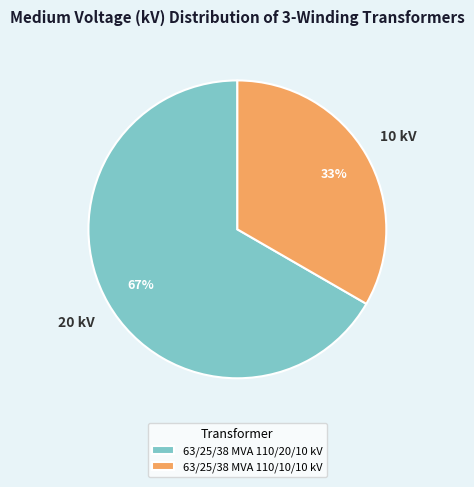

The 63/25/38 MVA 110/20/10 kV slice represents 61% of the pie. True or false?

False